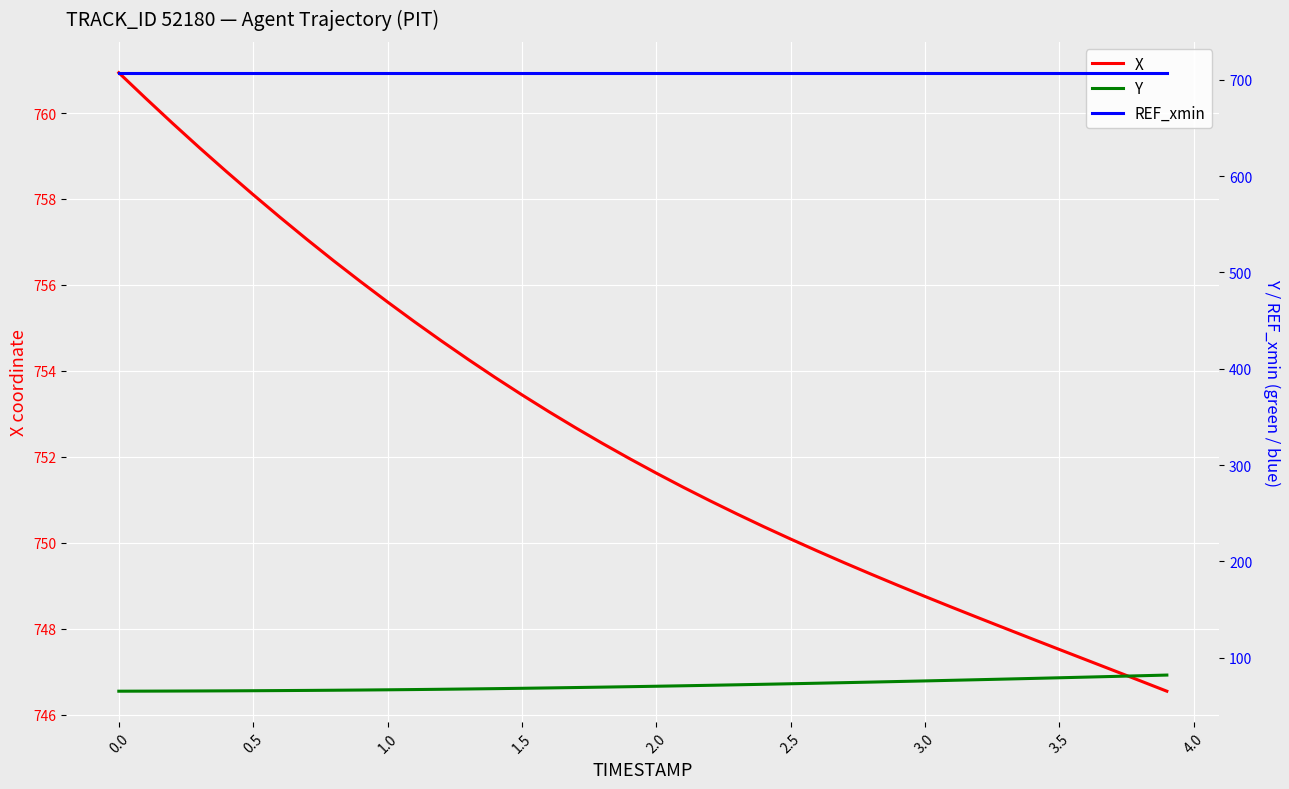

What is the value of the REF_xmin point at the 9th from the left?

707.3